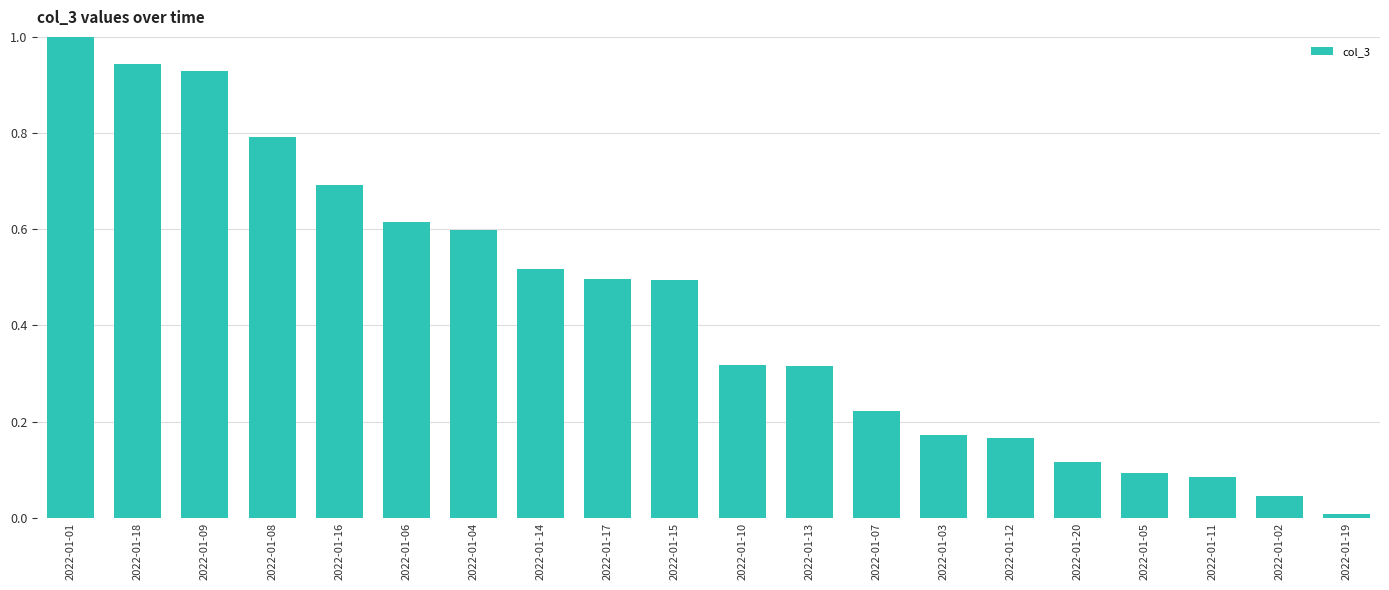

What is the label of the 12th bar from the right?

2022-01-17